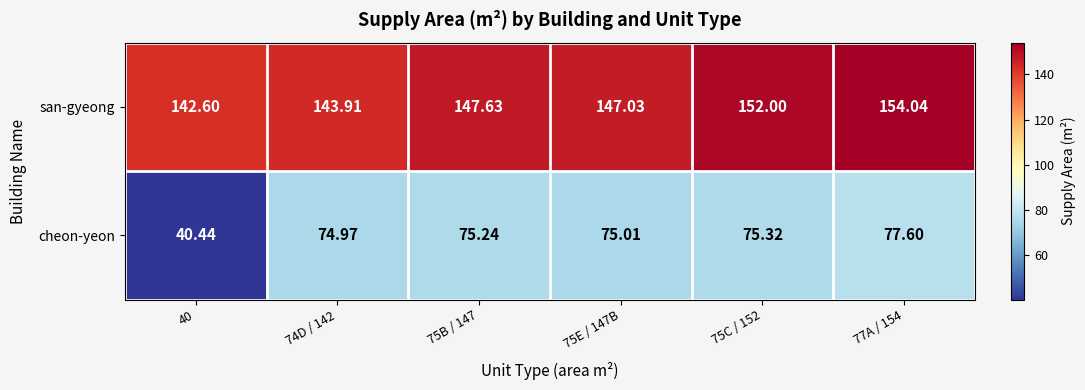

Which series has the largest range (max minus min)?

cheon-yeon